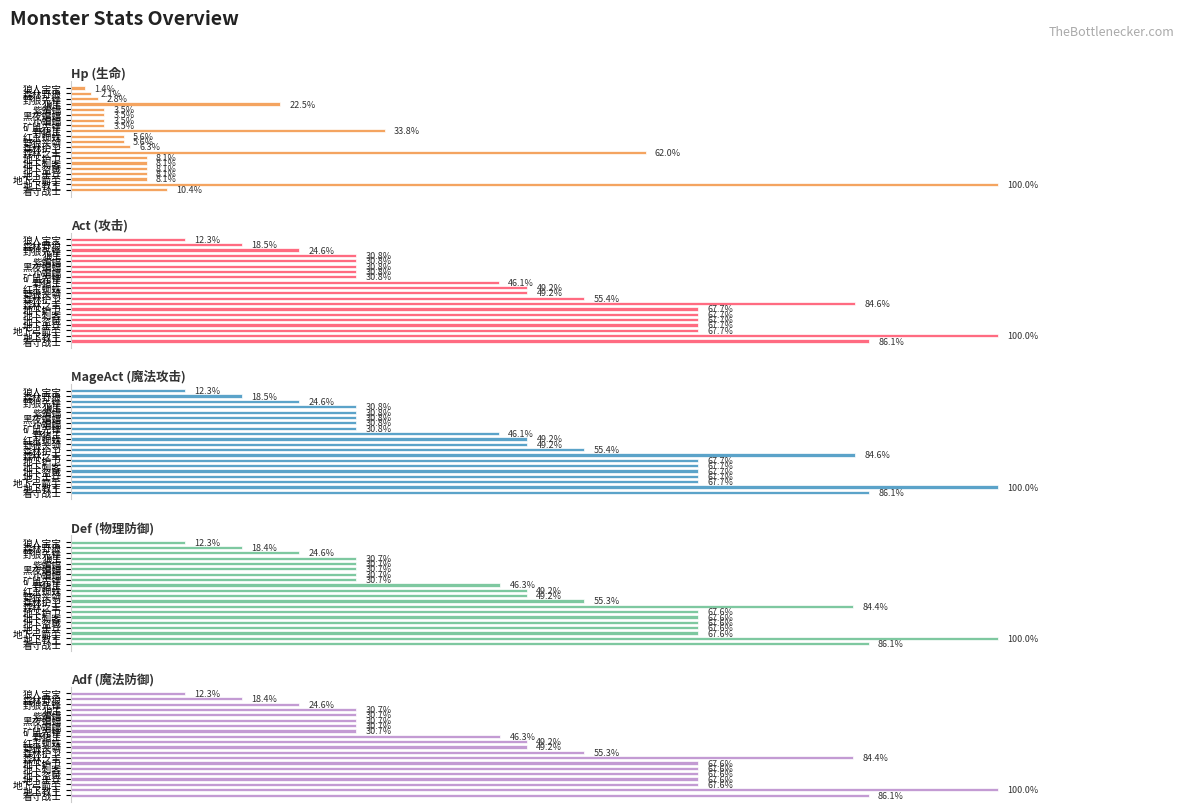

What is the greatest value displayed?

100.0